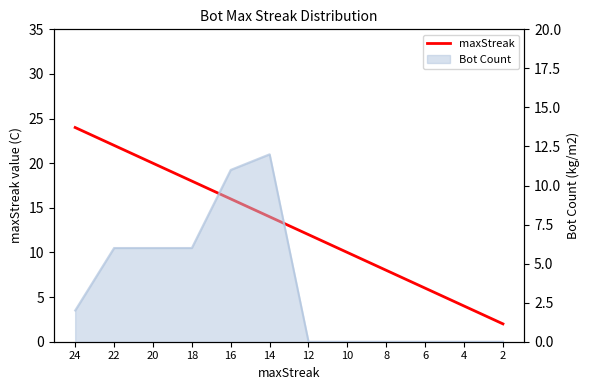

Reading left to right, list all the values displayed in this chart.

24	22	20	18	16	14	12	10	8	6	4	2